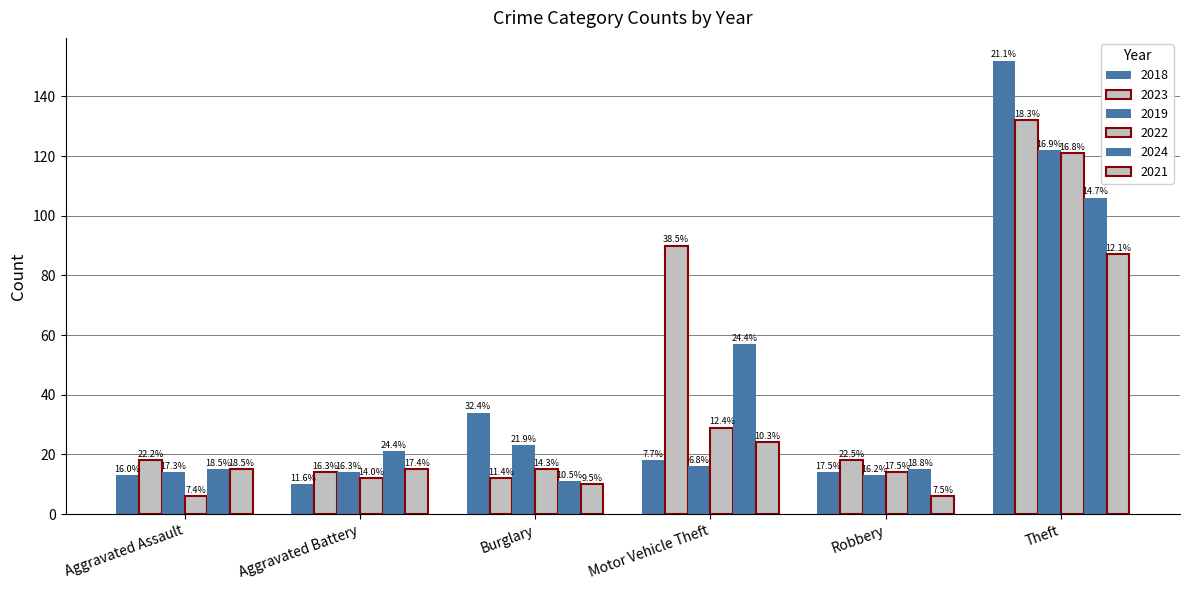

How many groups of bars are there?

6